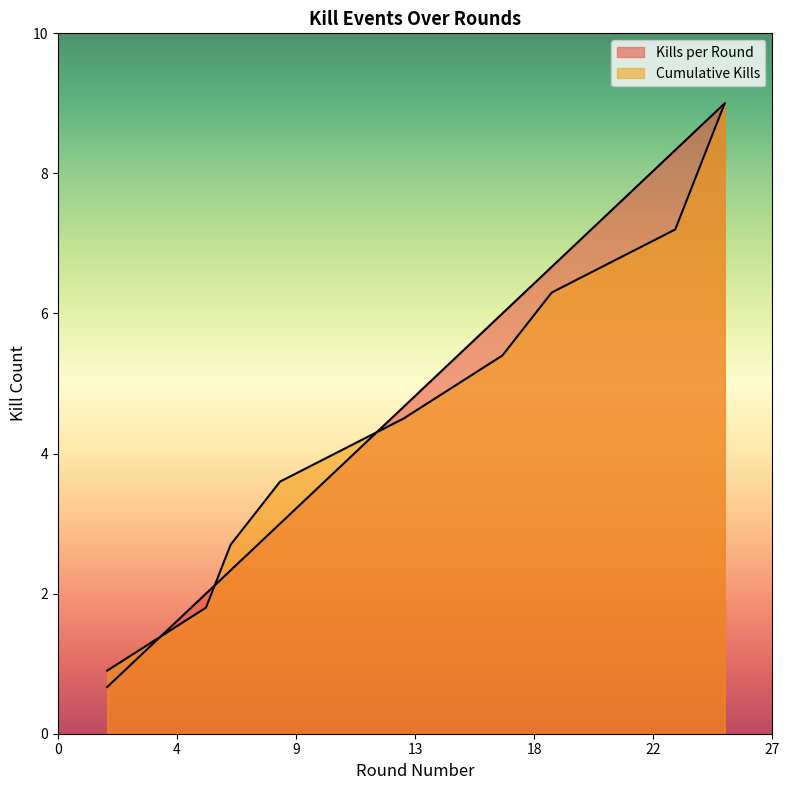

At how many categories does at least one series exceed 1?

9